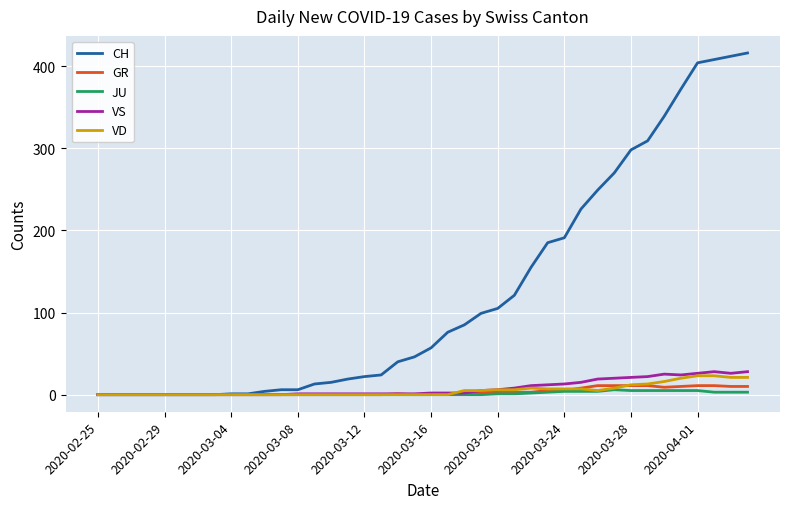

Which series has the largest total across all categories?

CH